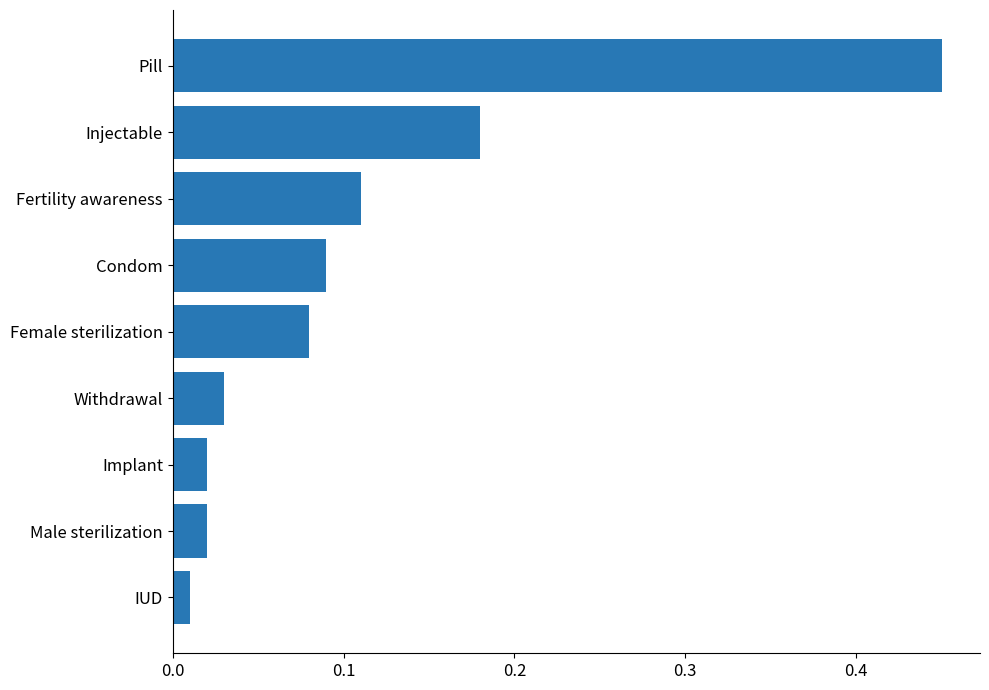

True or false: the data shows 0.3 at Pill.

False